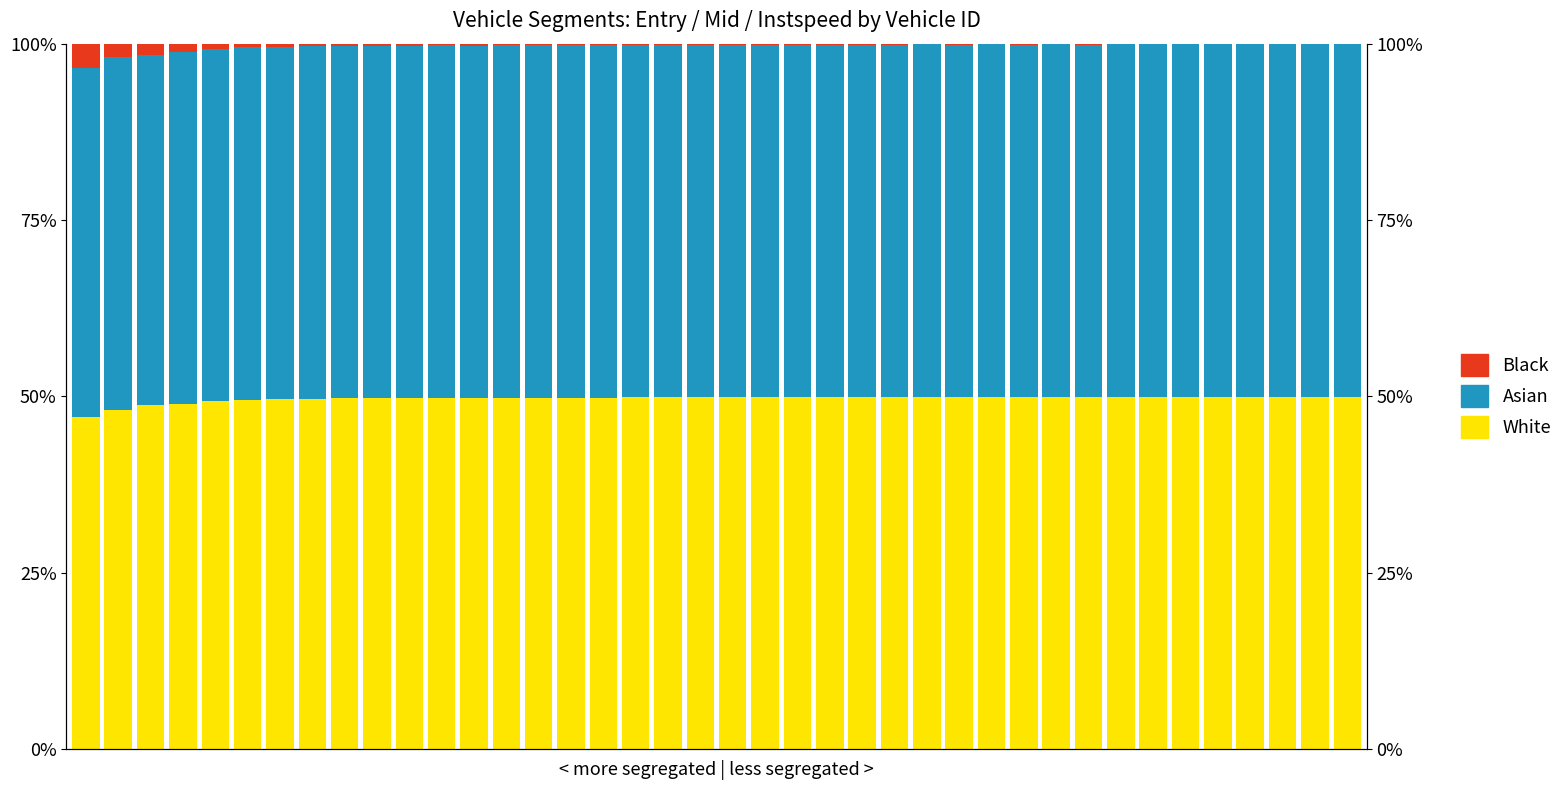

What is the minimum value shown in the chart?

0.1